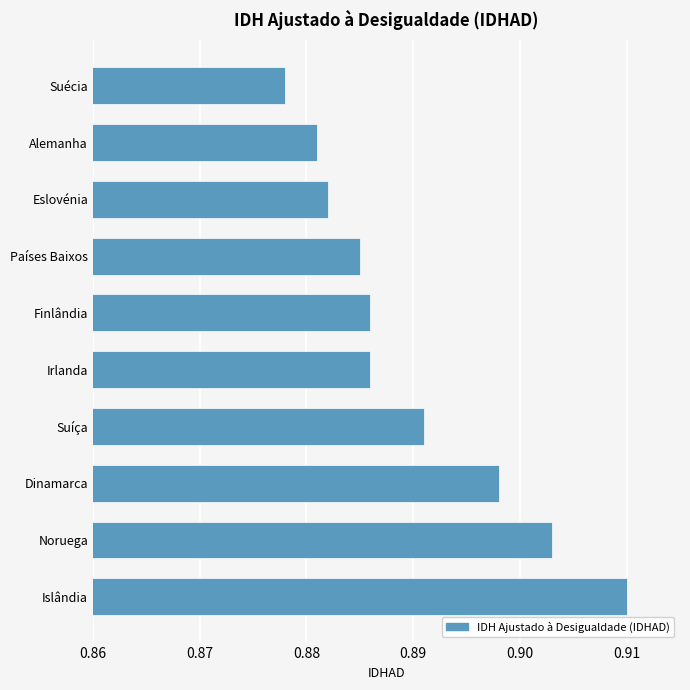

Which has a higher value, Alemanha or Noruega?

Noruega